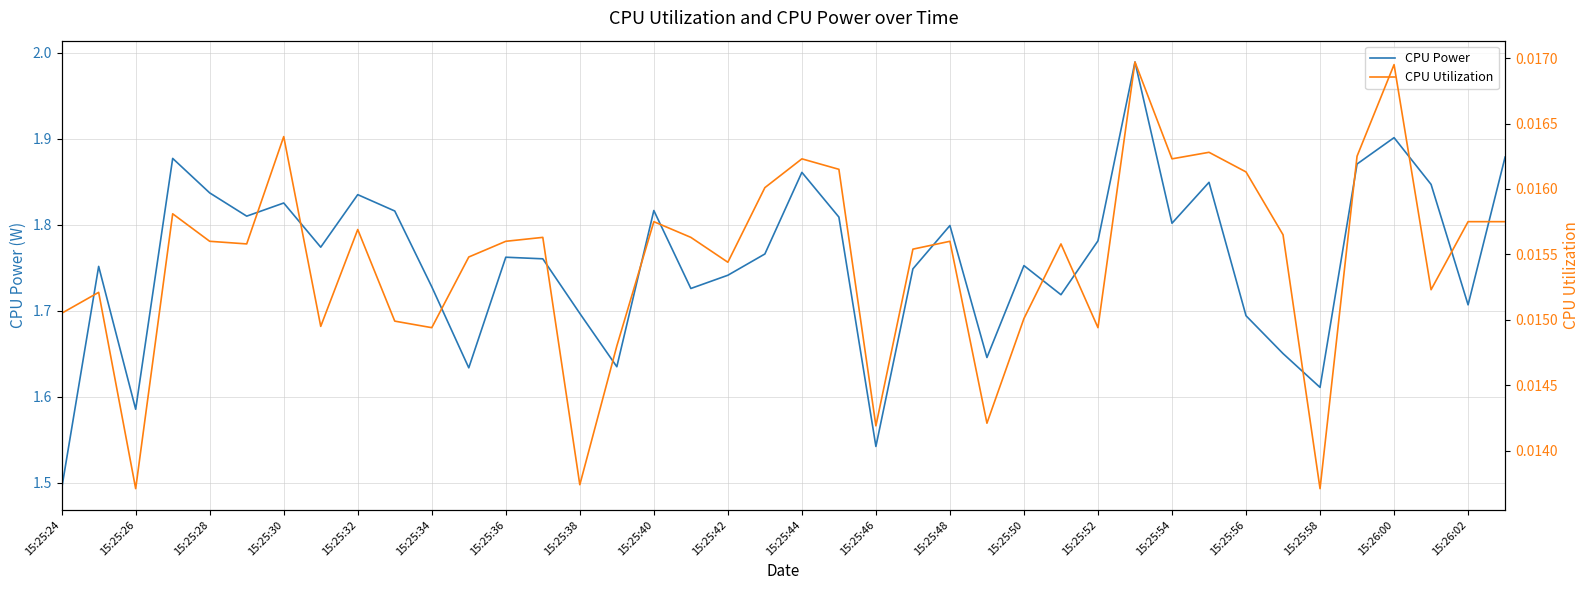

How many interior local peaks does the CPU Power series have?

12